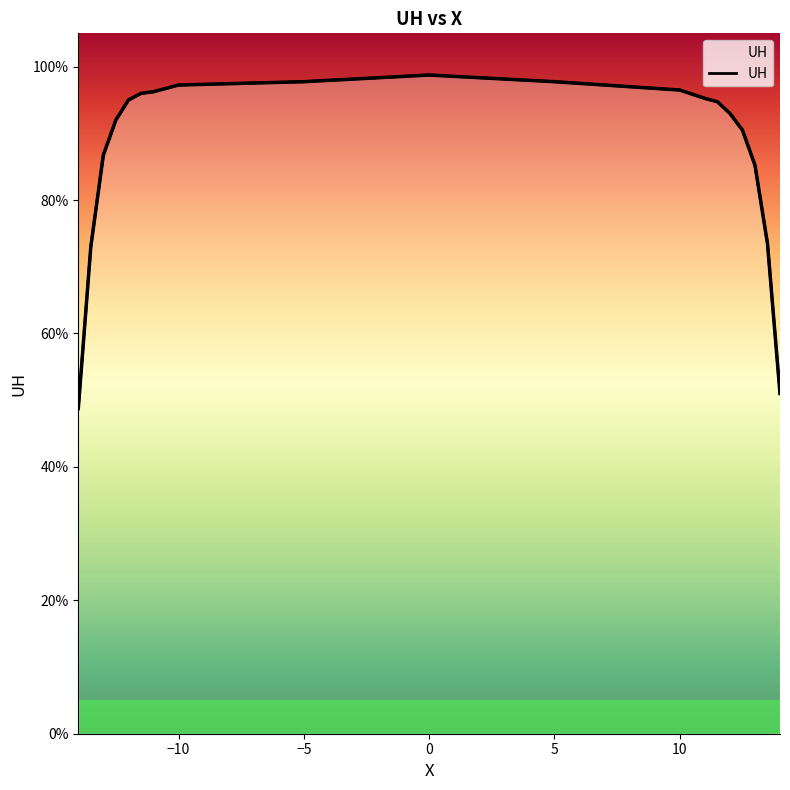

Does the chart display data point markers on the line(s)?

No